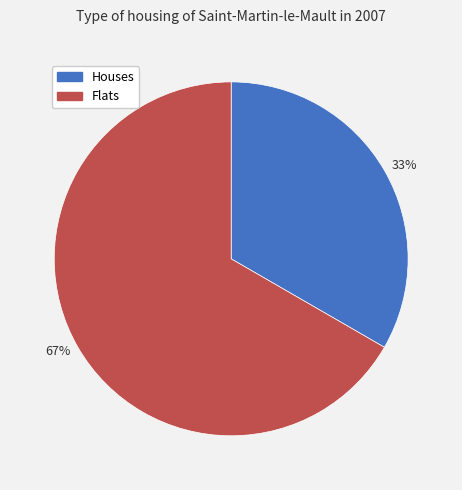

Which category has the biggest portion of the pie?

67%